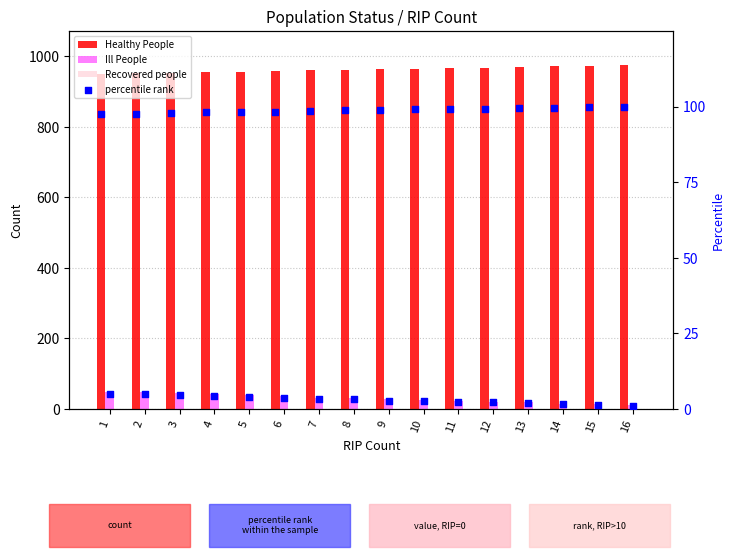

Which series has the largest Y range (max minus min)?

Ill People